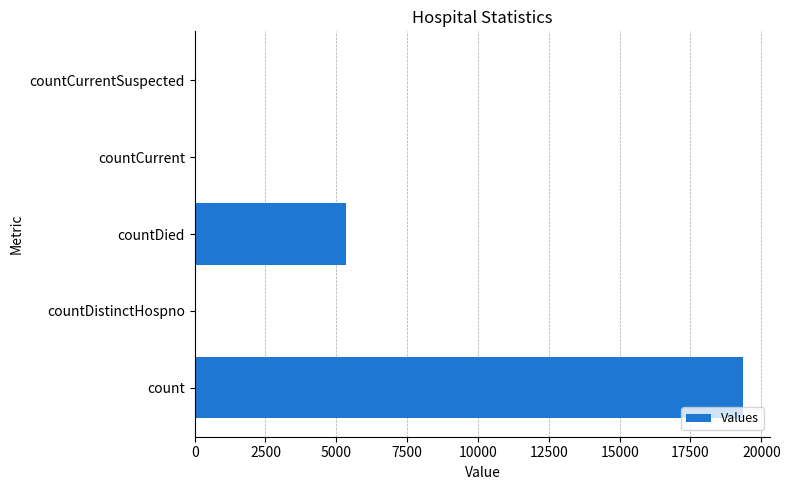

The value at countDied is 5343. True or false?

True